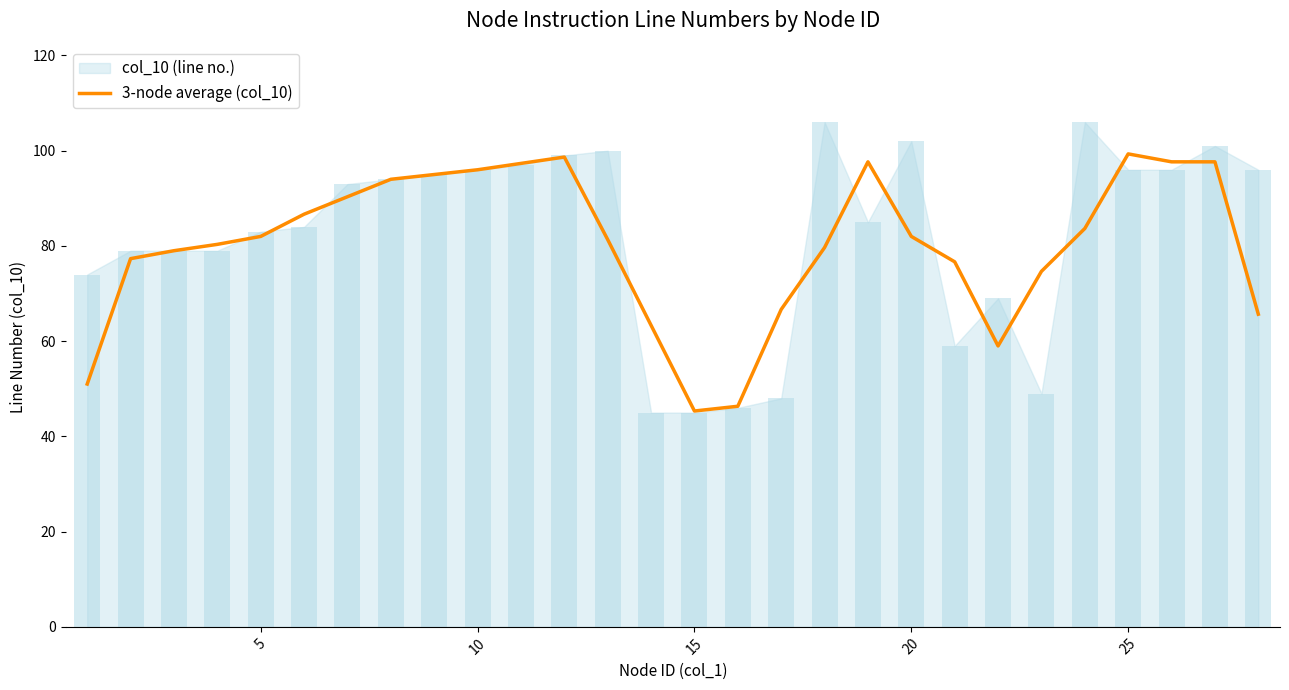

The value of 3-node average (col_10) at 25 is 175.3. True or false?

False